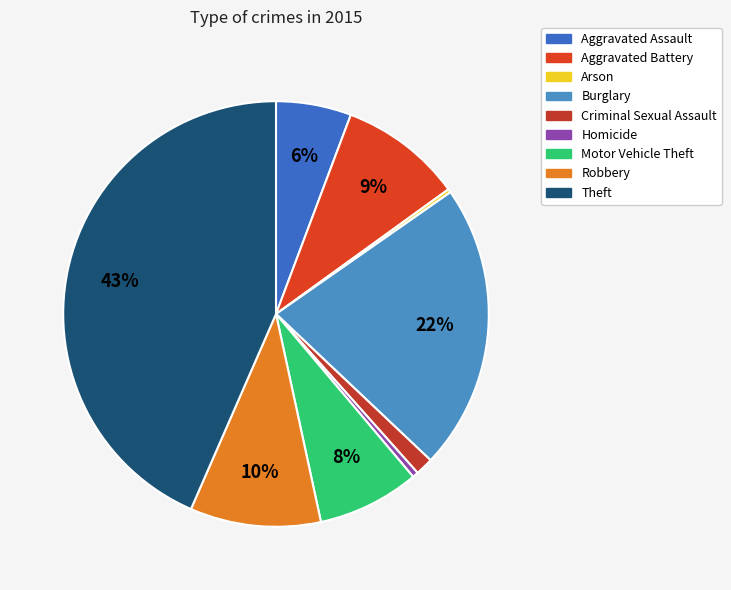

To the nearest percent, what is the difference between the Aggravated Assault and Burglary slice percentages?

16%